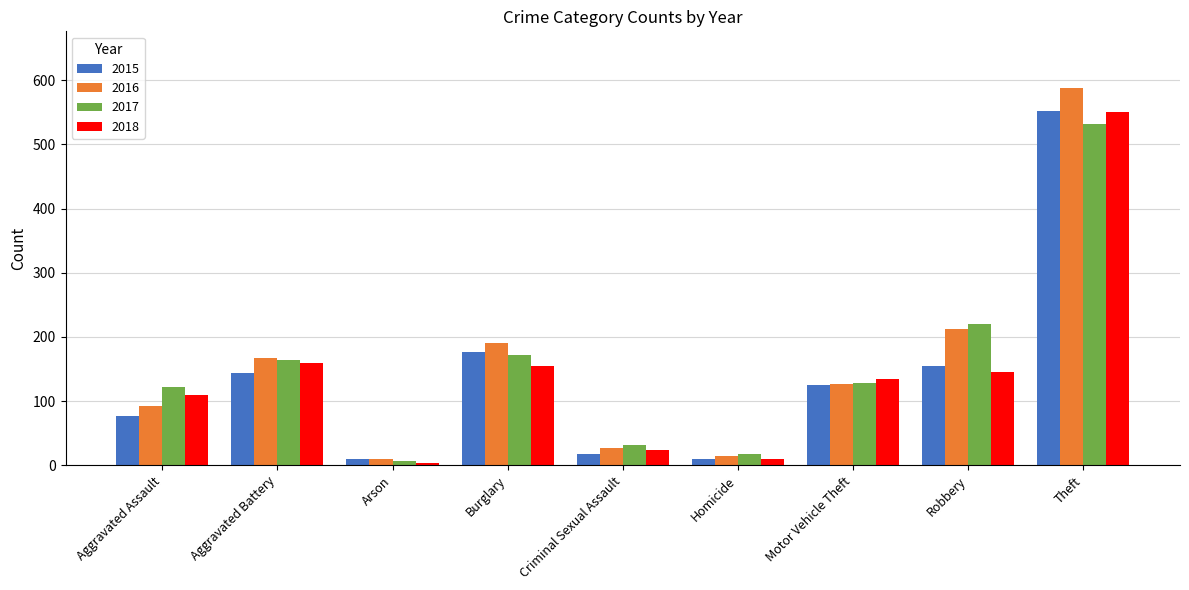

Read the 2016 value at Arson, to the nearest 10.

10